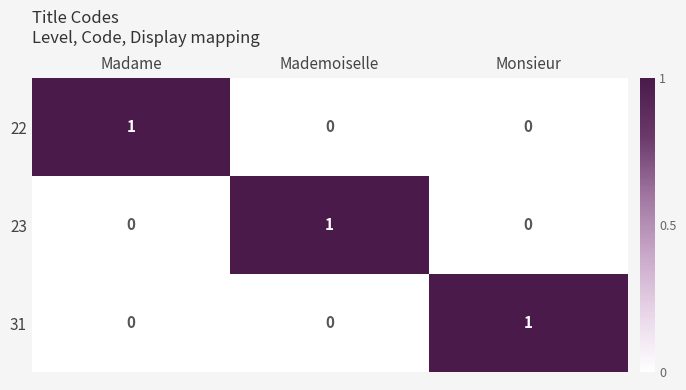

Is the value of 23 at Madame greater than the value of 22 at Madame?

No